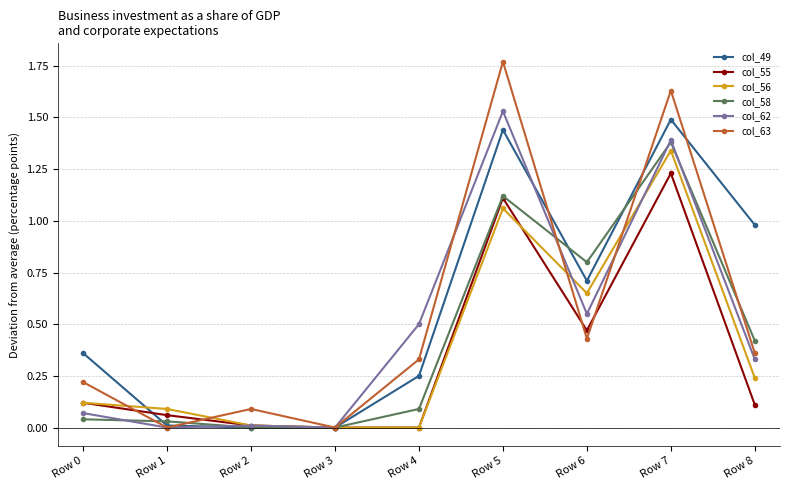

Which series has the widest spread of values?

col_63